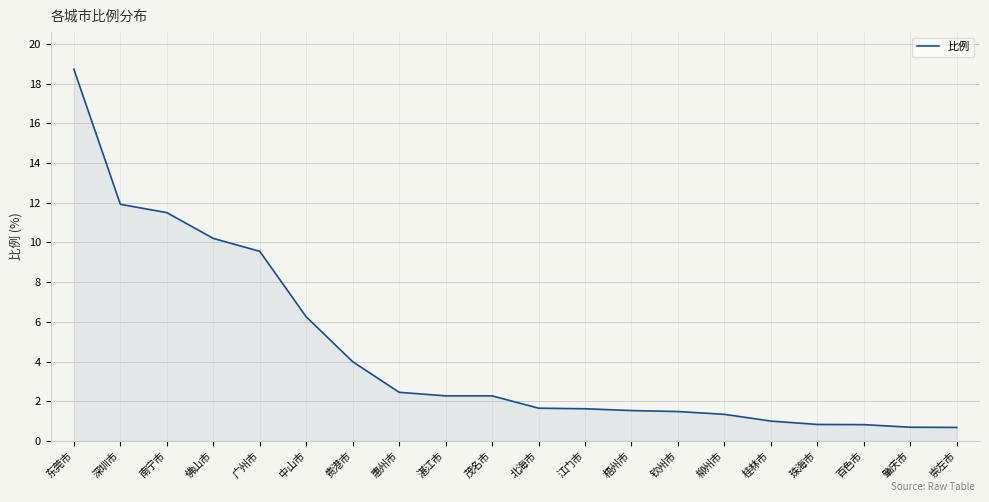

What is the minimum value shown in the chart?

0.7